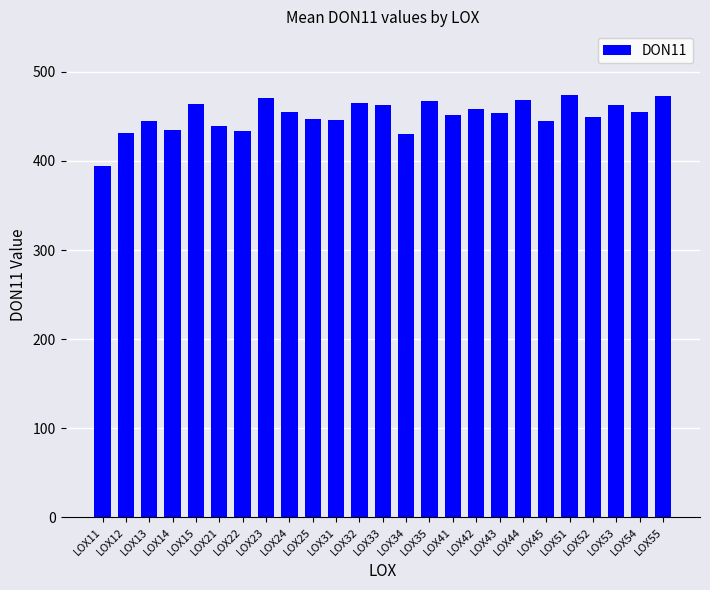

What is the average value?

451.0